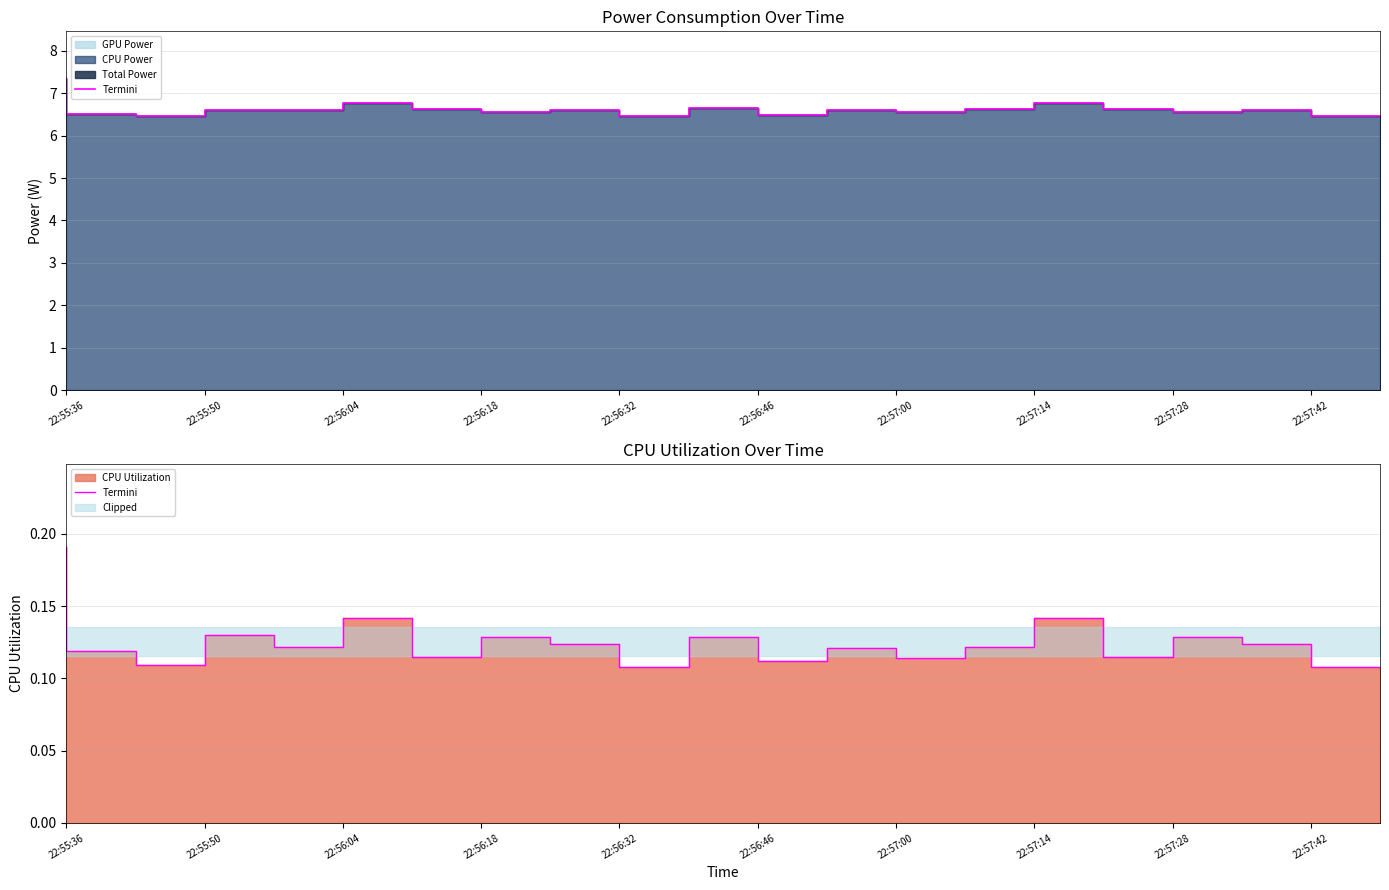

At which label is the value closest to 0?

22:57:42